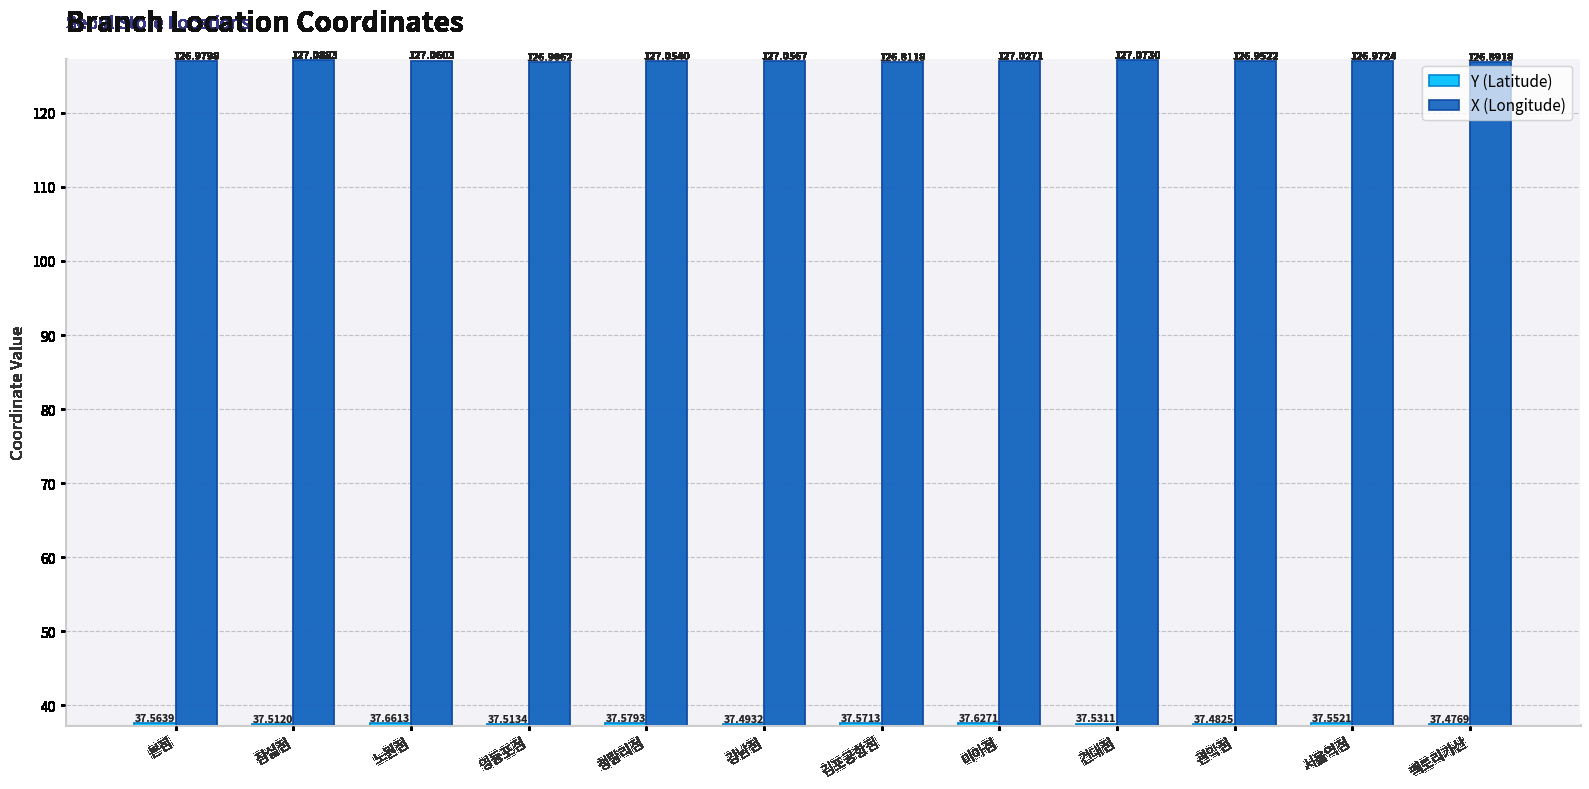

Where is Y (Latitude) nearest to the value 37?

팩토리가산